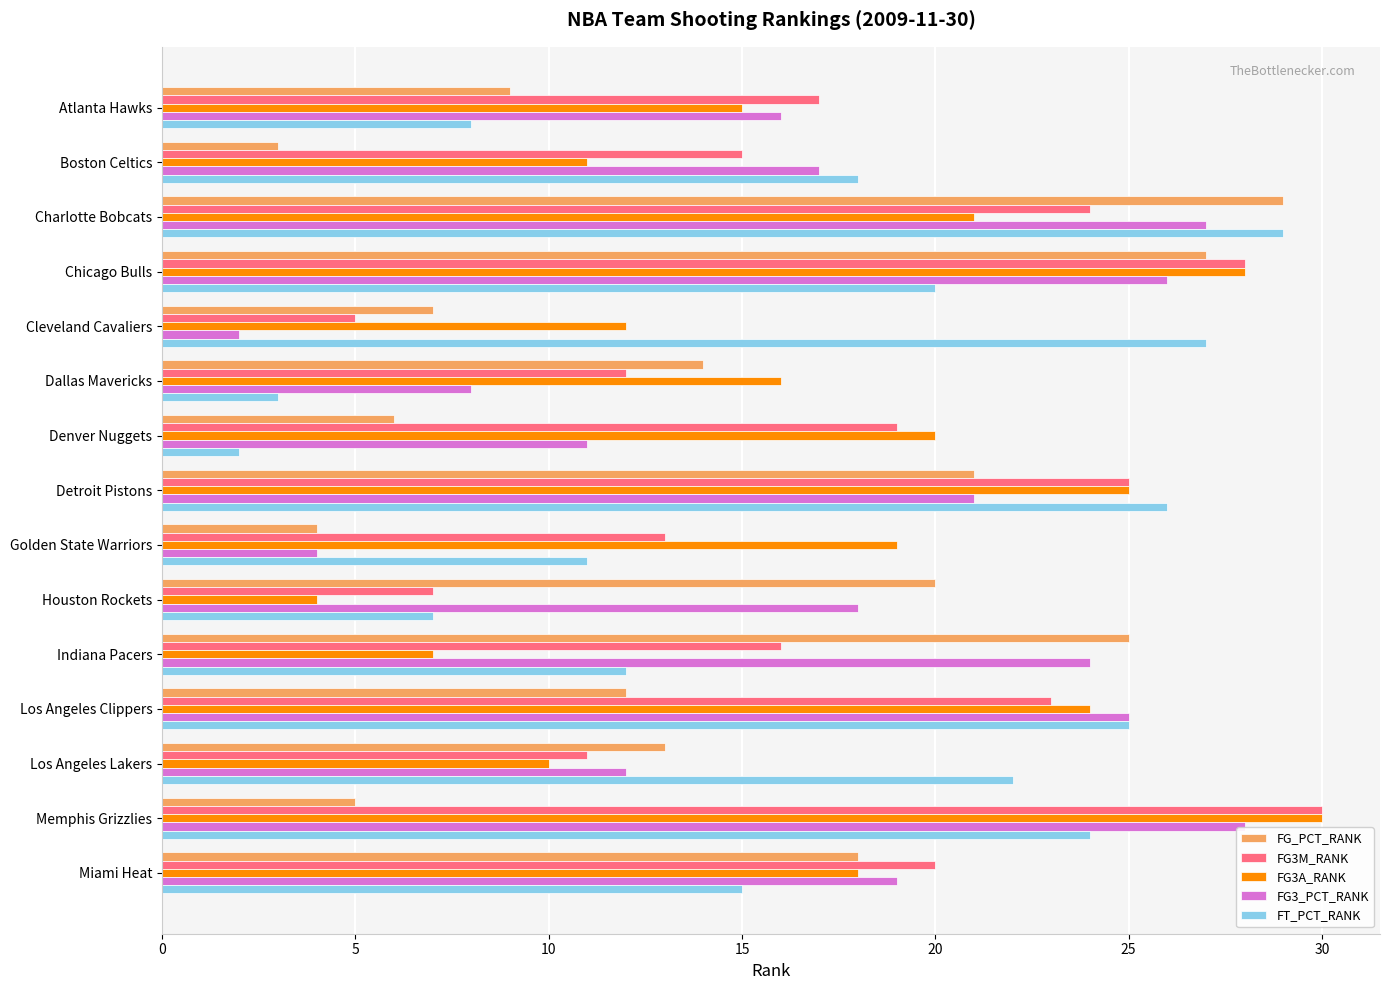

At how many categories does at least one series exceed 6?

15